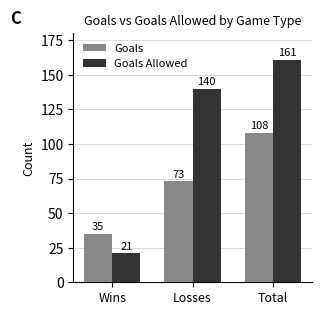

True or false: Goals has a value of 21 at Wins.

False